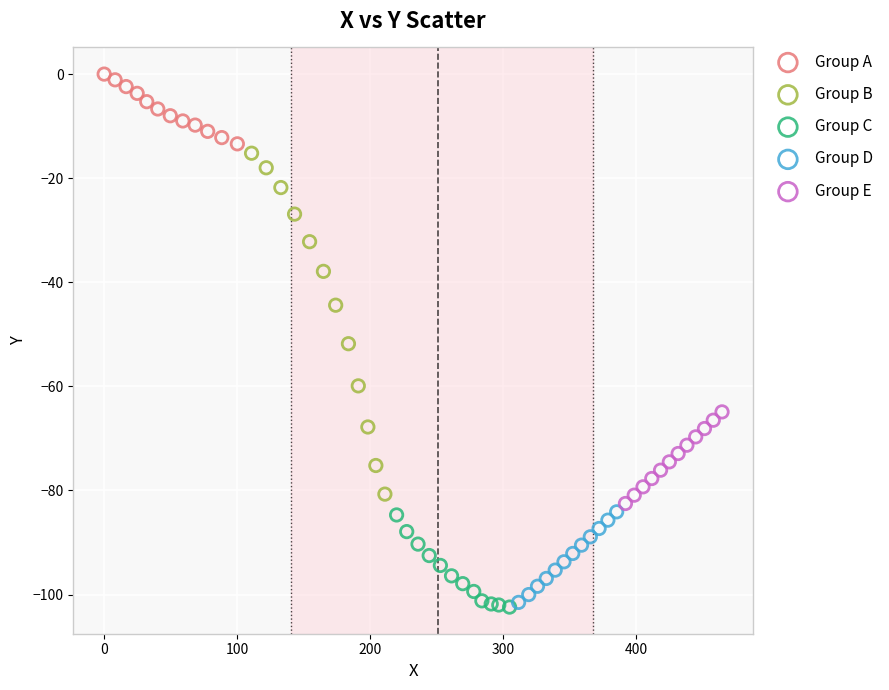

Which series has the widest spread of Y values?

Group B